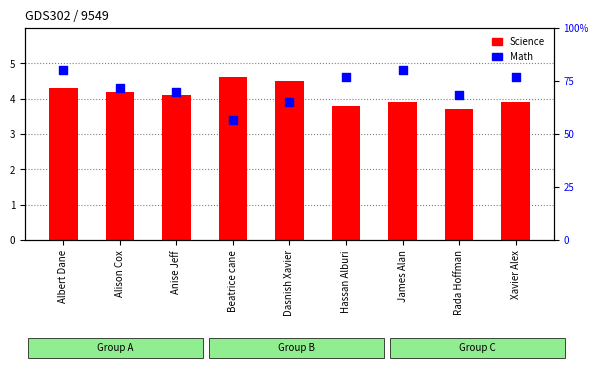

At which category is the sum across all series the highest?

Albert Dane